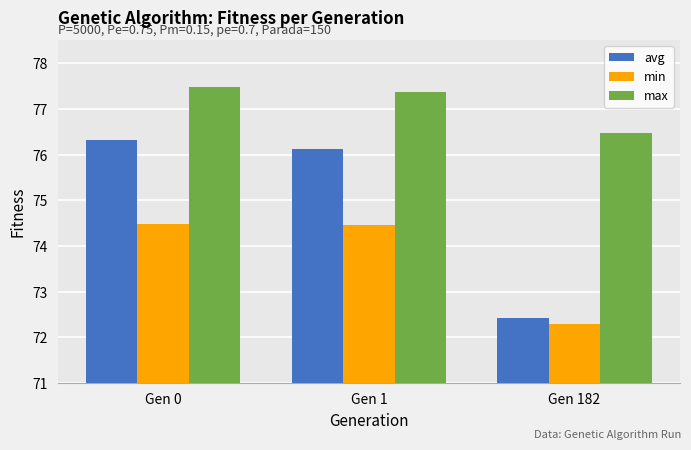

Reading left to right, transcribe all the data shown in this chart.

avg: 76.3	76.1	72.4
min: 74.5	74.5	72.3
max: 77.5	77.4	76.5